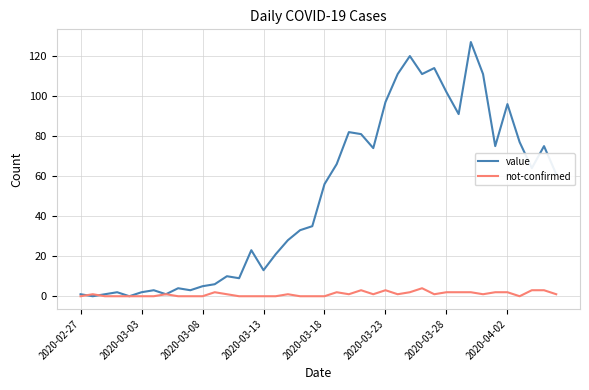

What is the maximum value shown in the chart?

127